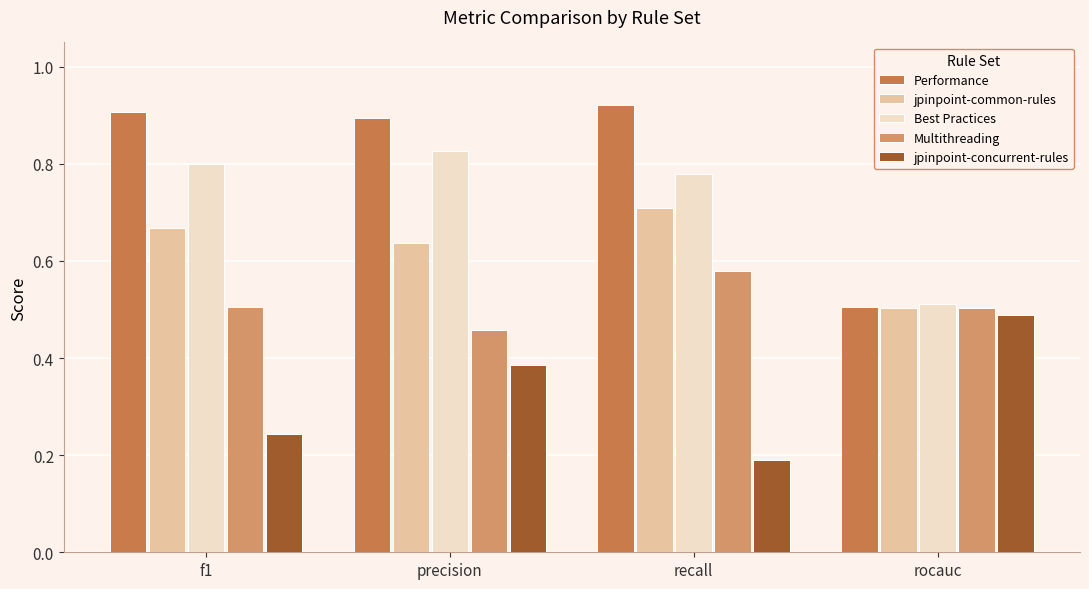

Which category has the highest value in the Best Practices series?

precision